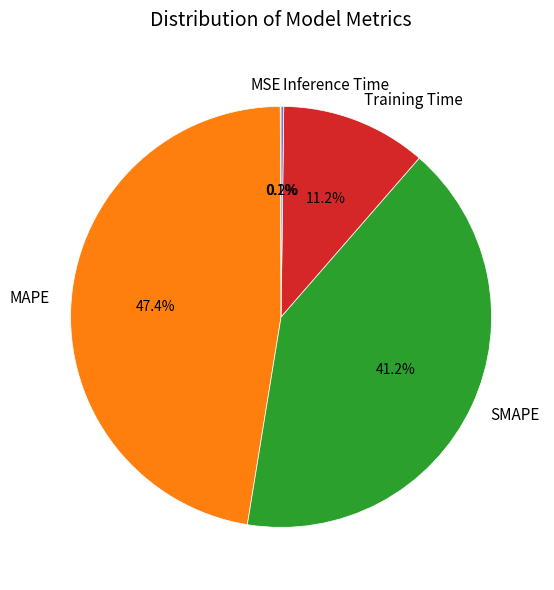

Is it true that MAPE is 40% of the pie?

False